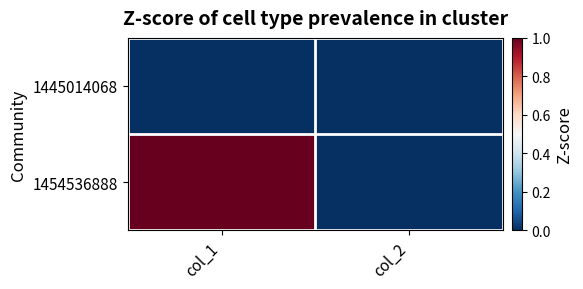

List the series in order of their overall mean, lowest first.

1445014068, 1454536888